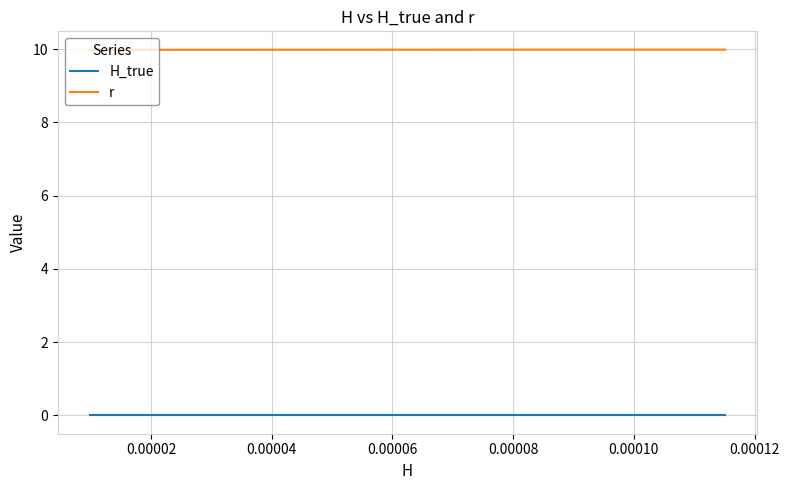

Which series has the largest total across all categories?

r